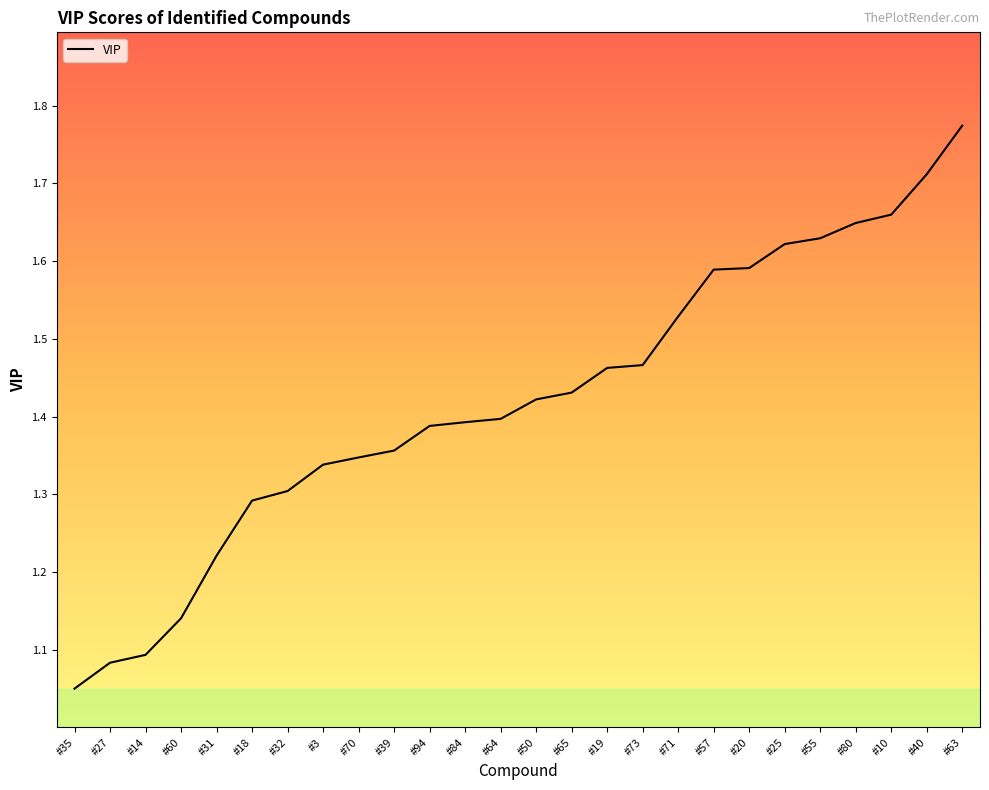

Does the chart have visible grid lines?

No